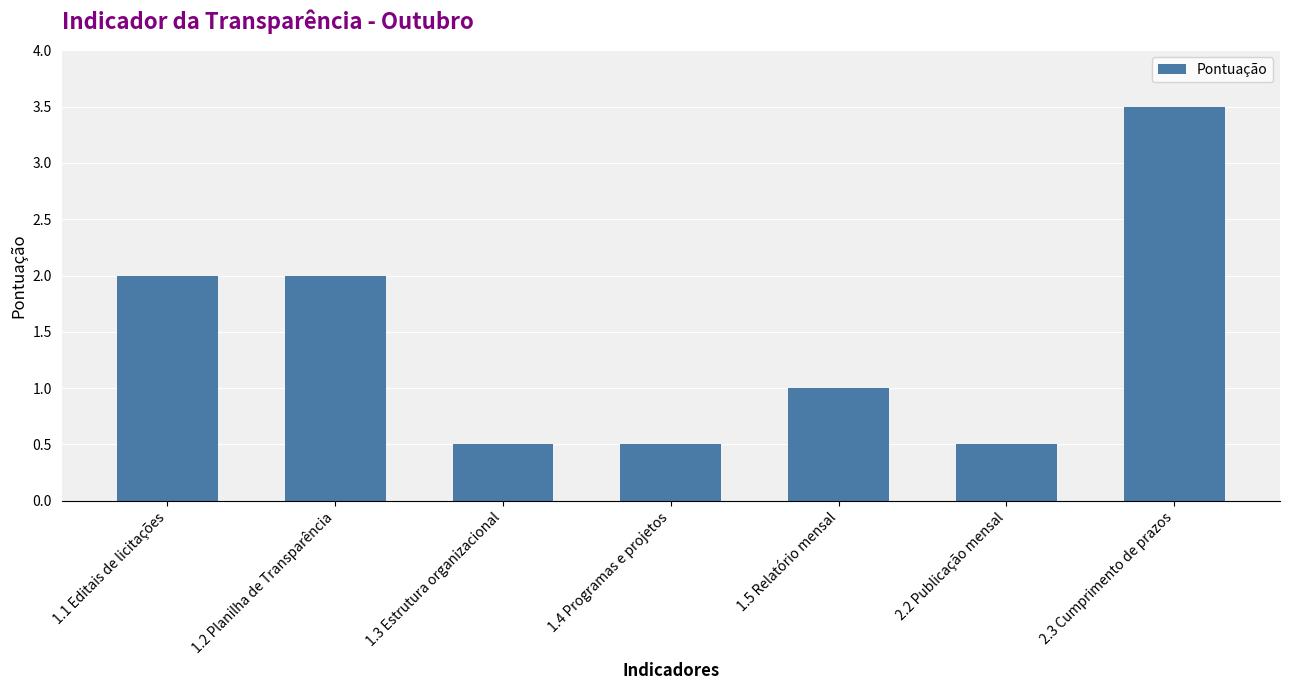

The value at 2.2 Publicação mensal is 0.5. True or false?

True